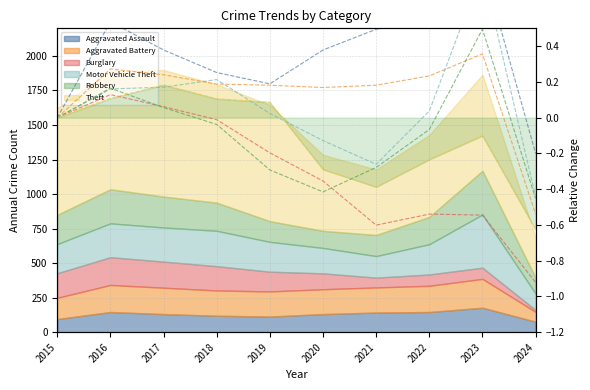

Is the value of Robbery at 2022 greater than the value of Burglary at 2018?

No